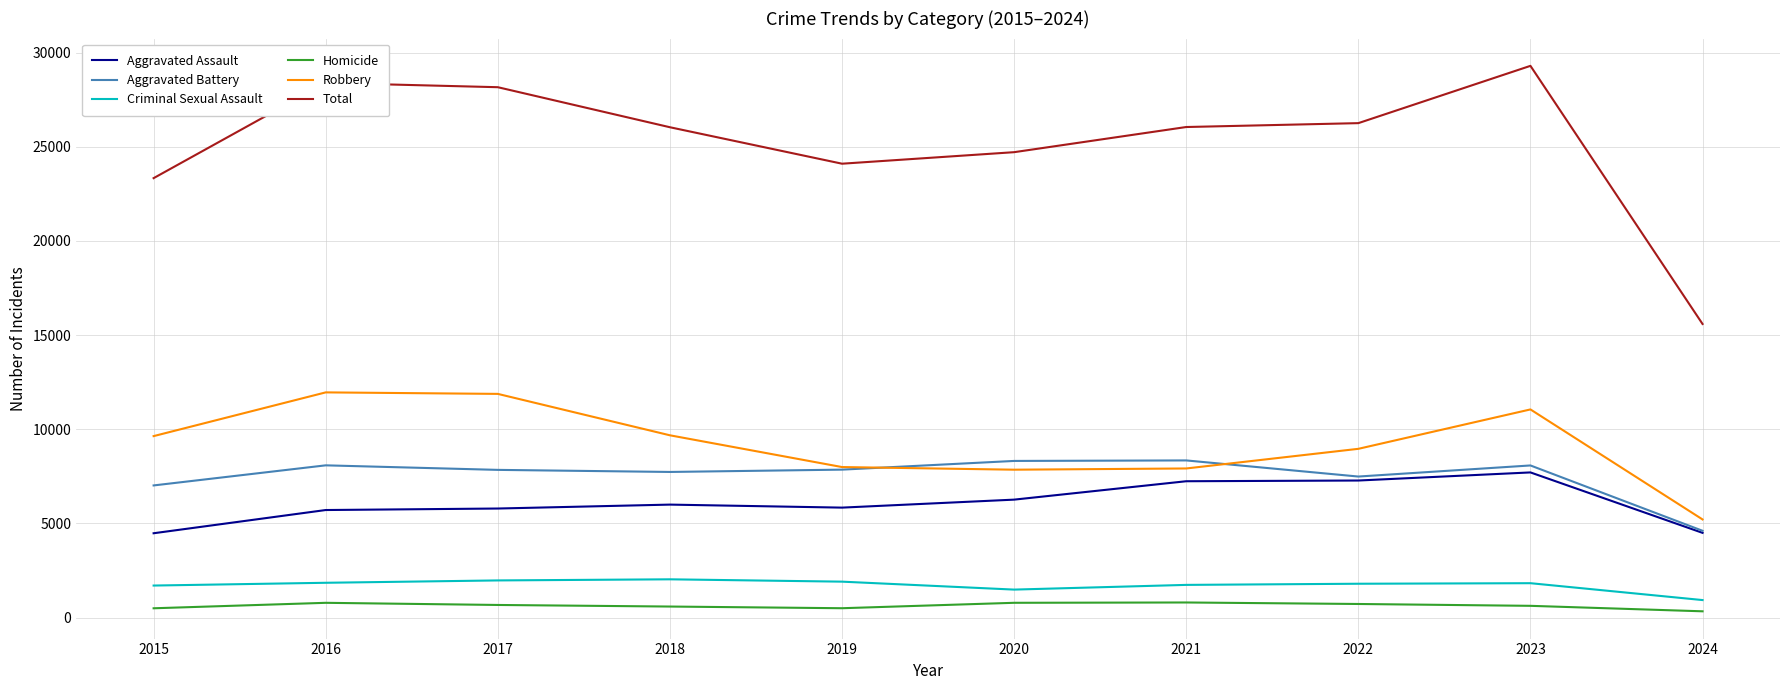

What is the maximum value shown in the chart?

29299